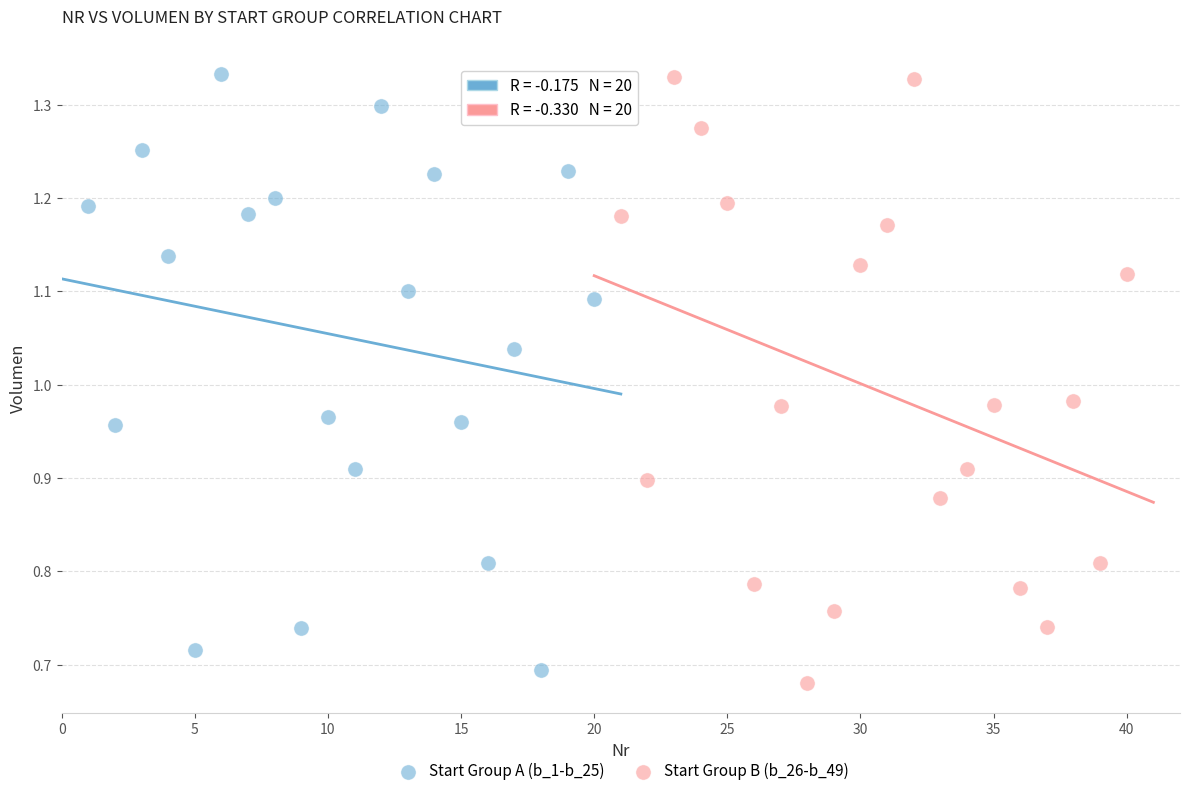

What are all the series names shown in the legend?

Start Group A (b_1-b_25), Start Group B (b_26-b_49)